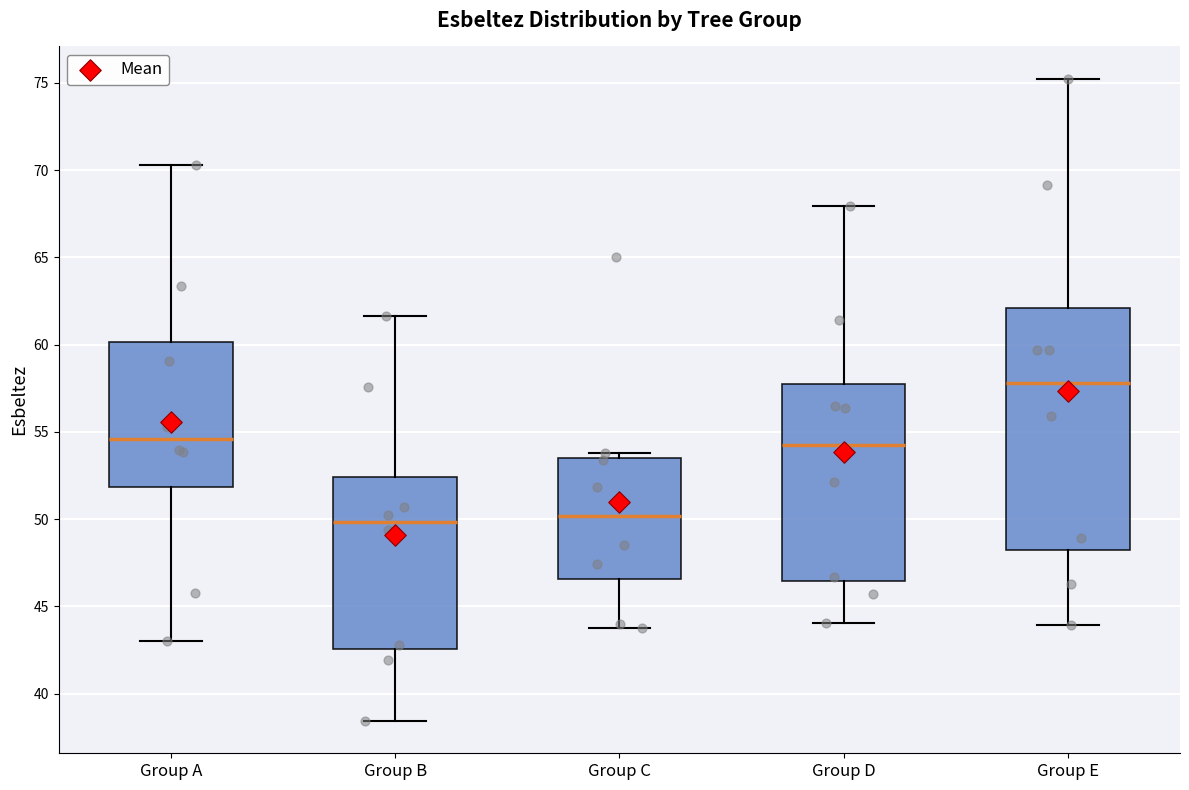

Reading left to right, transcribe this box plot: for each box, give where its median line is, the range the box spans, and where its two whiskers end, as read against the y-axis. The values are not printed on the chart, so give them approximately, as read against the axis.

Group A: median 54.5, box 52.0 to 60.0, whiskers 43.0 to 70.5
Group B: median 50.0, box 42.5 to 52.5, whiskers 38.5 to 61.5
Group C: median 50.0, box 46.5 to 53.5, whiskers 43.5 to 54.0
Group D: median 54.0, box 46.5 to 57.5, whiskers 44.0 to 68.0
Group E: median 58.0, box 48.0 to 62.0, whiskers 44.0 to 75.0